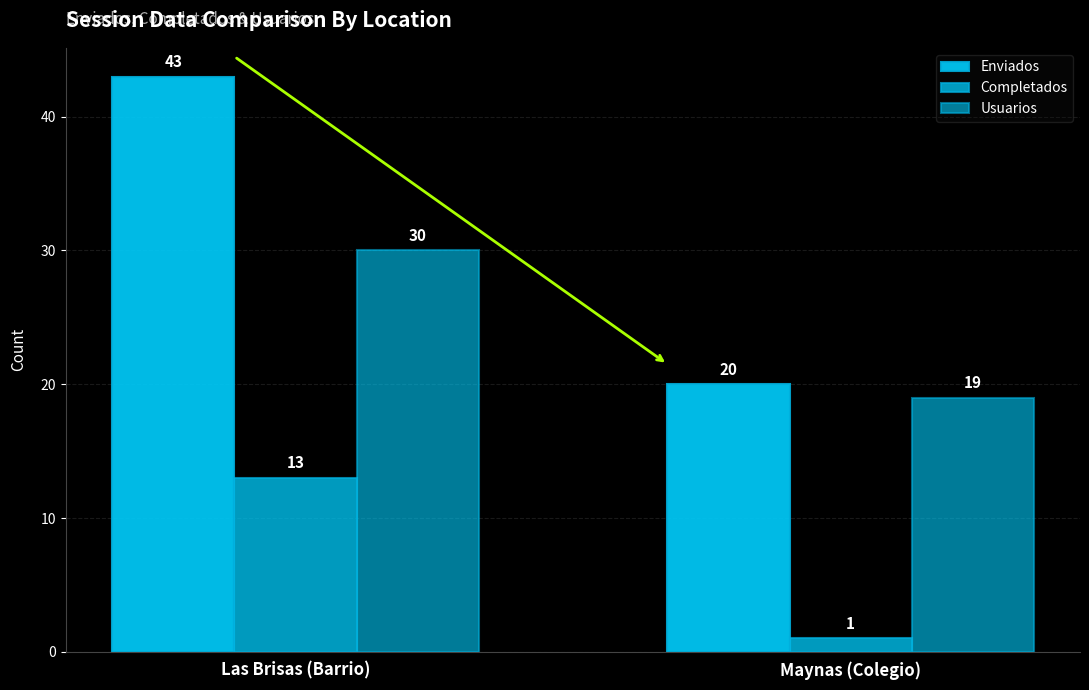

How many groups of bars are there?

2